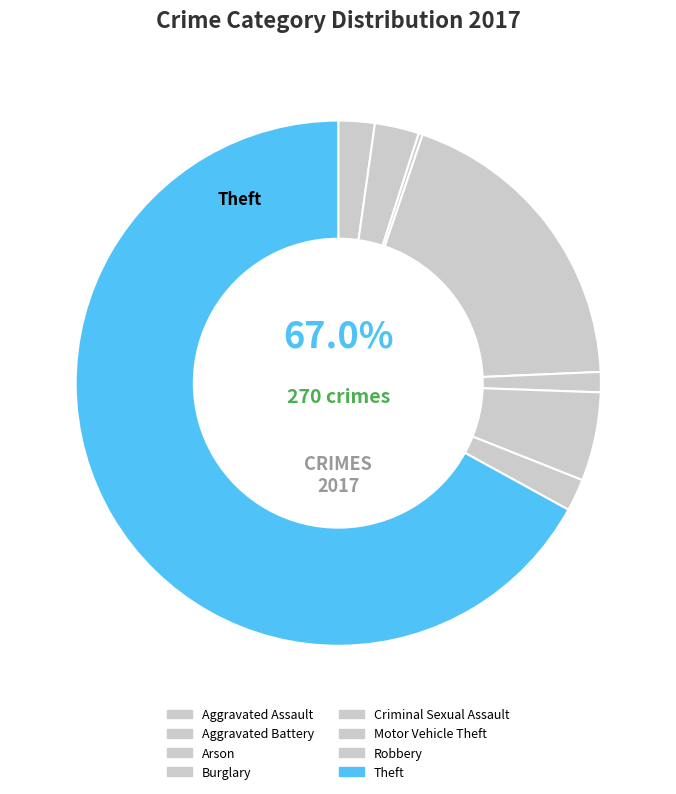

Does Criminal Sexual Assault represent more than half of the total?

No